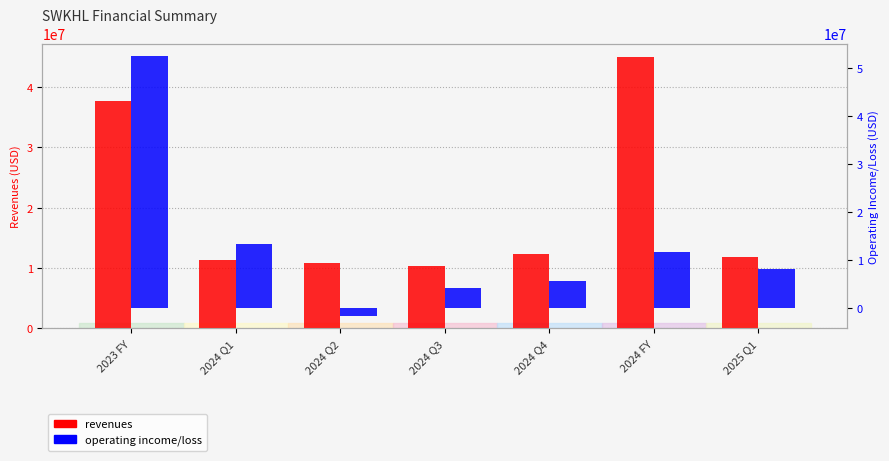

True or false: operating_income_loss has a value of 13251000 at 2024 Q1.

True